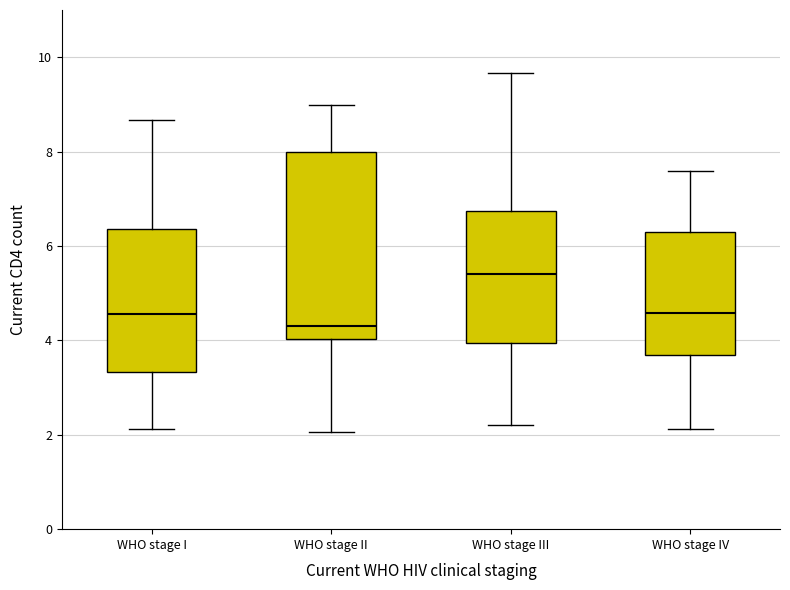

Reading left to right, read every box against the y-axis: the position of its median line, the range the box covers, and the ends of its whiskers. The values are not printed on the chart, so give them approximately, as read against the axis.

WHO stage I: median 4.6, box 3.4 to 6.4, whiskers 2.2 to 8.6
WHO stage II: median 4.4, box 4.0 to 8.0, whiskers 2.0 to 9.0
WHO stage III: median 5.4, box 4.0 to 6.8, whiskers 2.2 to 9.6
WHO stage IV: median 4.6, box 3.6 to 6.4, whiskers 2.2 to 7.6